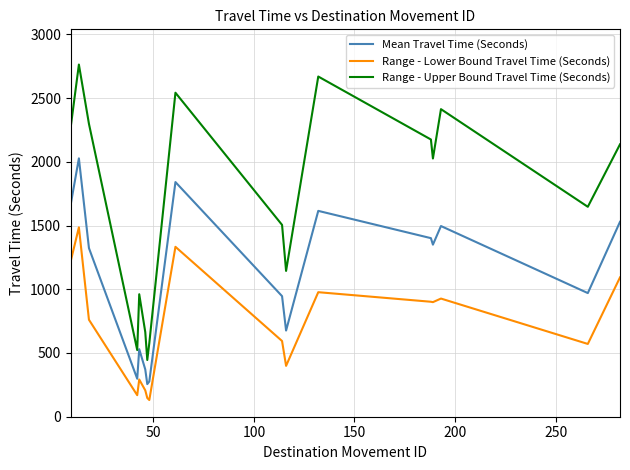

In Range - Lower Bound Travel Time (Seconds), how many points are lower than both neighbors (excluding endpoints)?

5